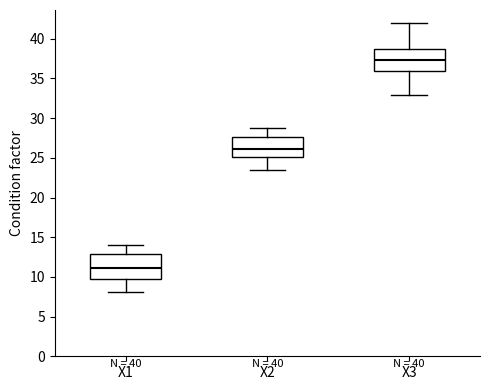

Reading left to right, transcribe this box plot: for each box, give where its median line is, the range the box spans, and where its two whiskers end, as read against the y-axis. The values are not printed on the chart, so give them approximately, as read against the axis.

X1: median 11.0, box 9.5 to 13.0, whiskers 8.0 to 14.0
X2: median 26.0, box 25.0 to 27.5, whiskers 23.5 to 28.5
X3: median 37.5, box 36.0 to 38.5, whiskers 33.0 to 42.0